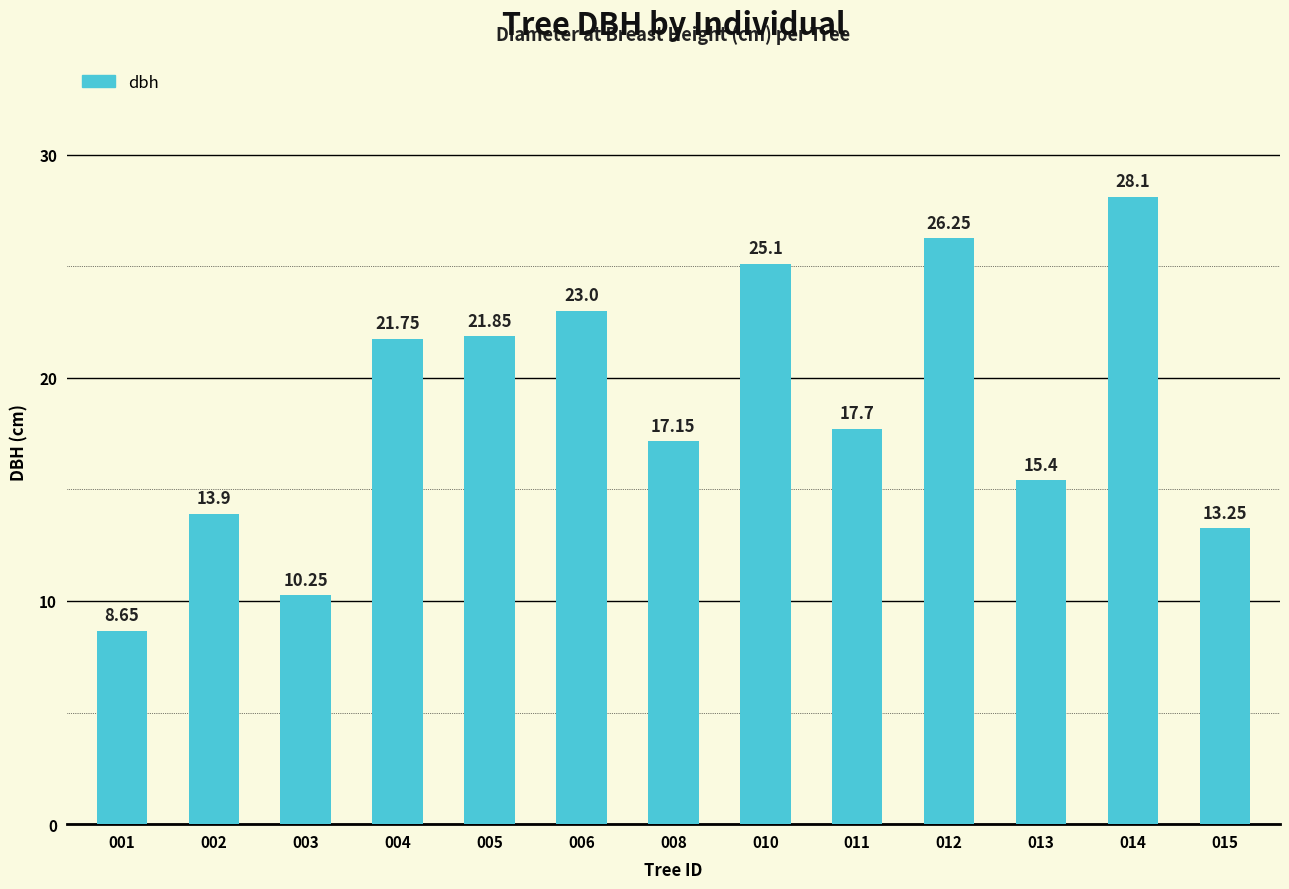

What is the average value?

18.6